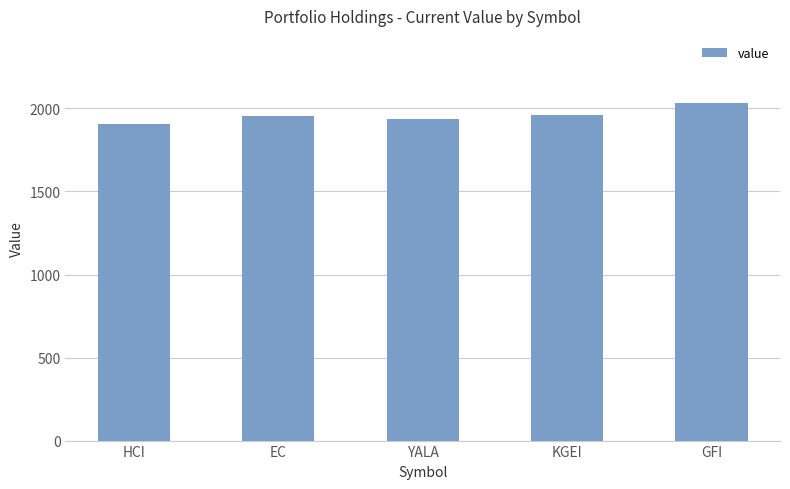

Is it true that the value at HCI is 2777.8?

False